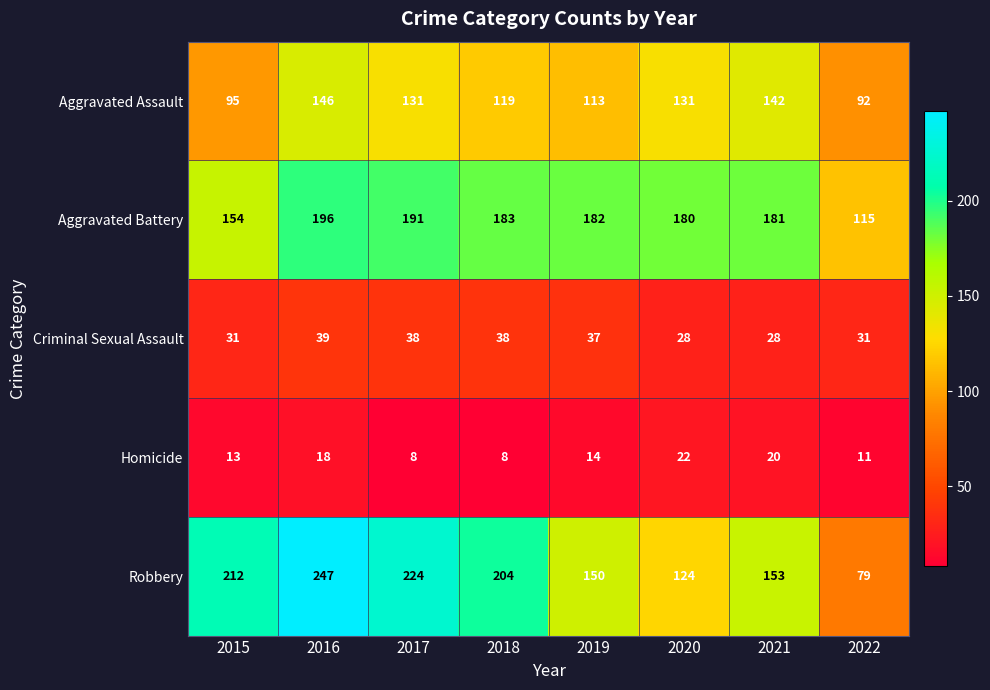

The value of Aggravated Assault at 2016 is 251. True or false?

False